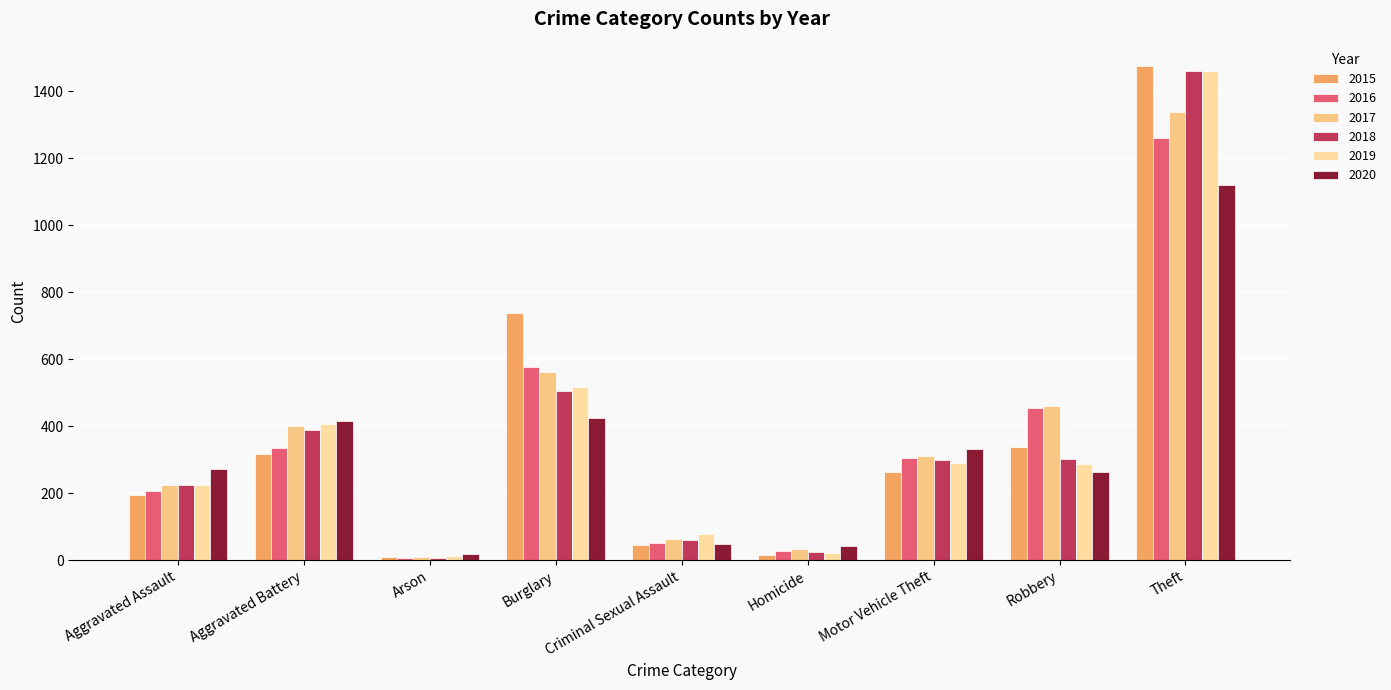

What is the lowest value of the 2018 series?

7